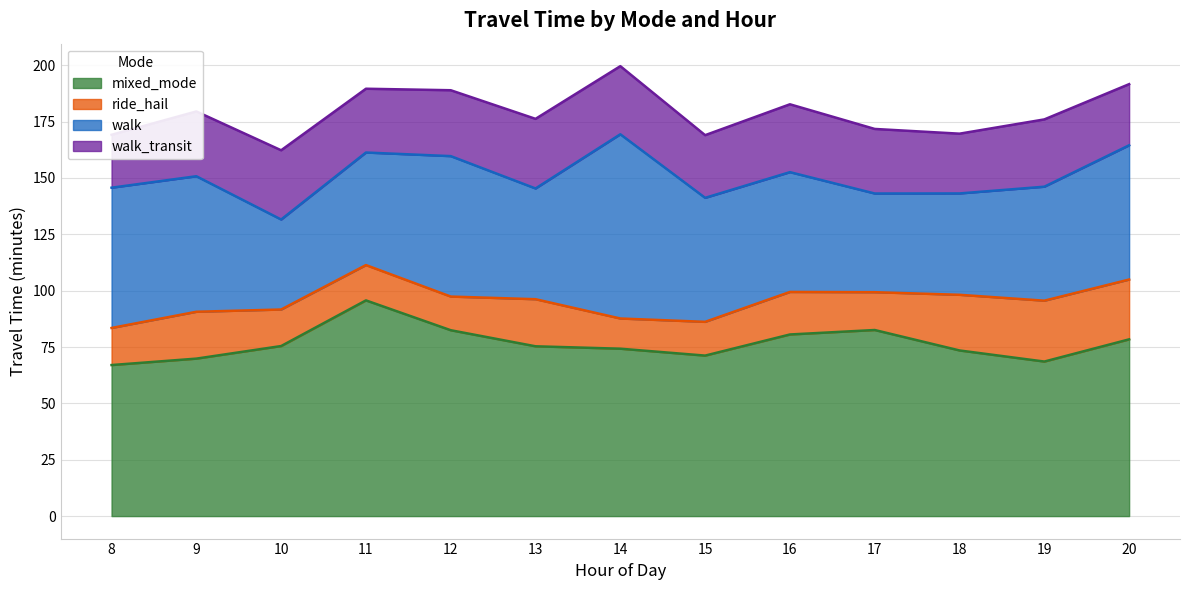

What is the difference between the walk values at 16 and 15?

1.9